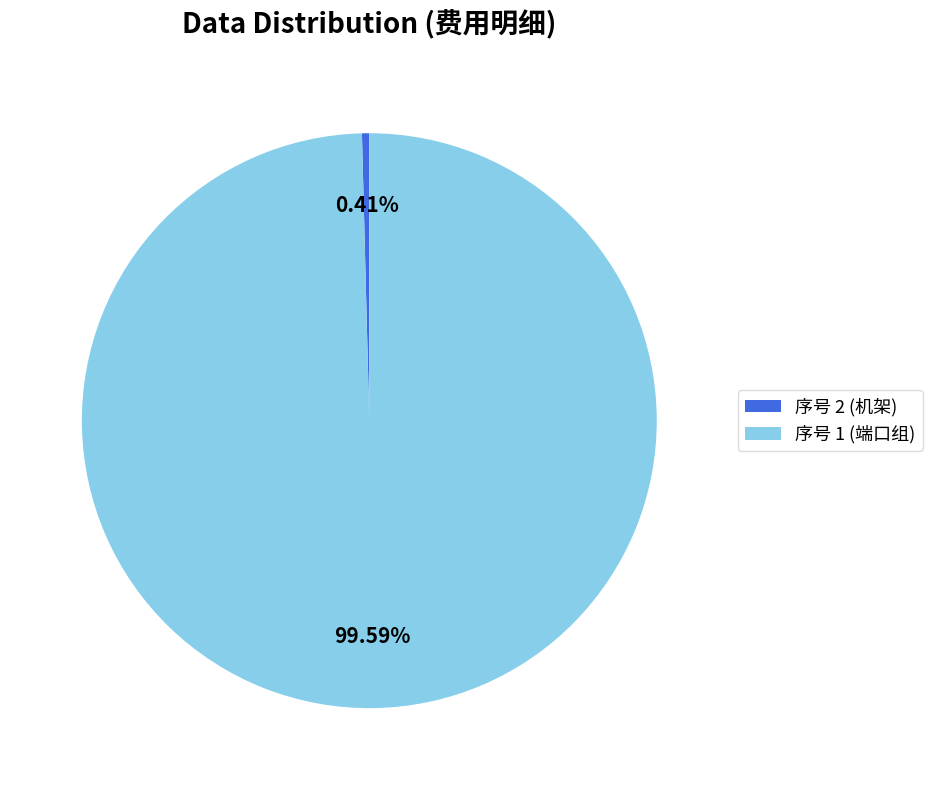

To the nearest percent, what is the difference between the largest and smallest slice percentages?

99%